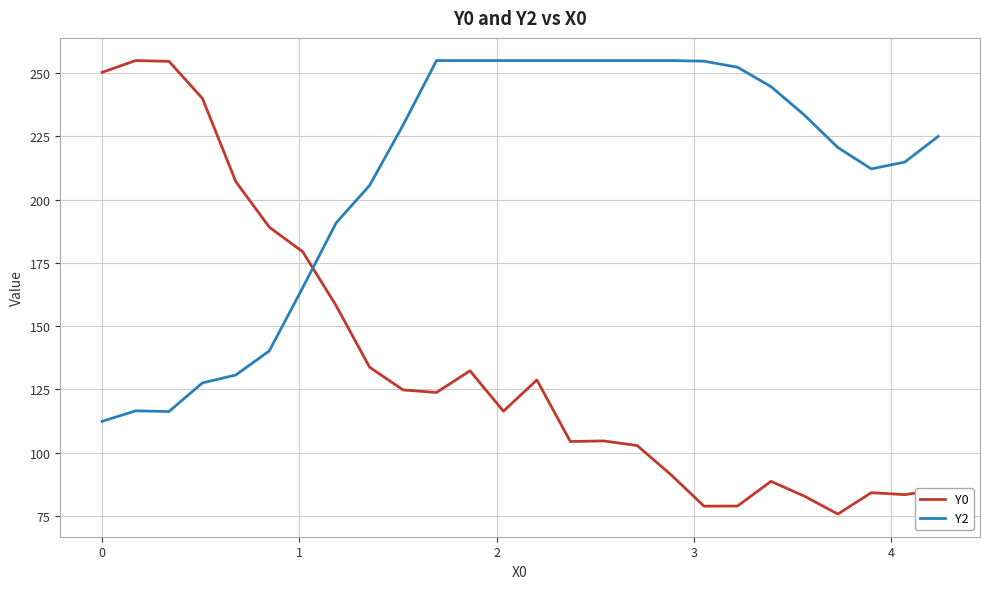

Rank the series by their average value, from highest to lowest.

Y2, Y0